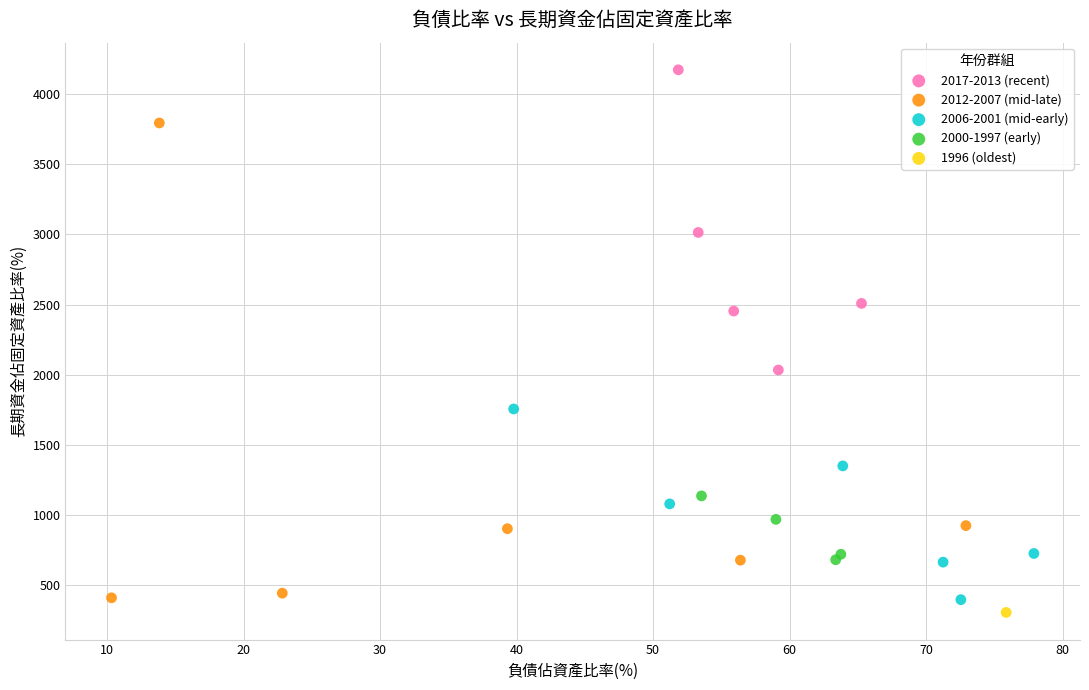

Which series contains the lowest Y value?

1996 (oldest)